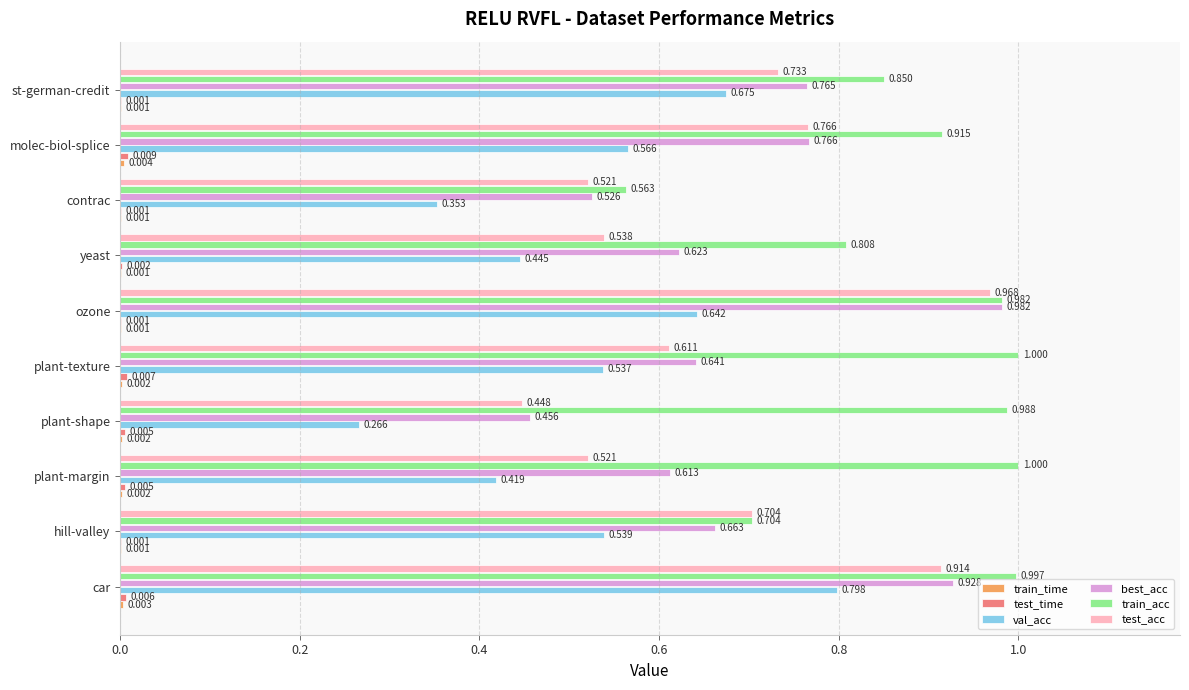

Which series changed the most between car and st-german-credit?

test_acc